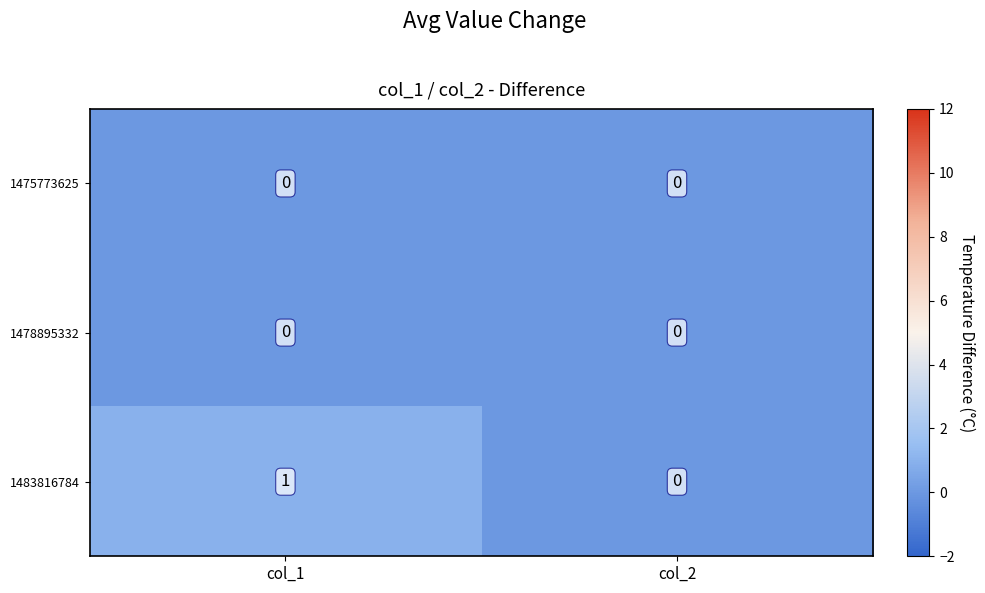

Reading left to right, extract all data points from this chart.

1475773625: col_1=0	col_2=0
1478895332: col_1=0	col_2=0
1483816784: col_1=1	col_2=0